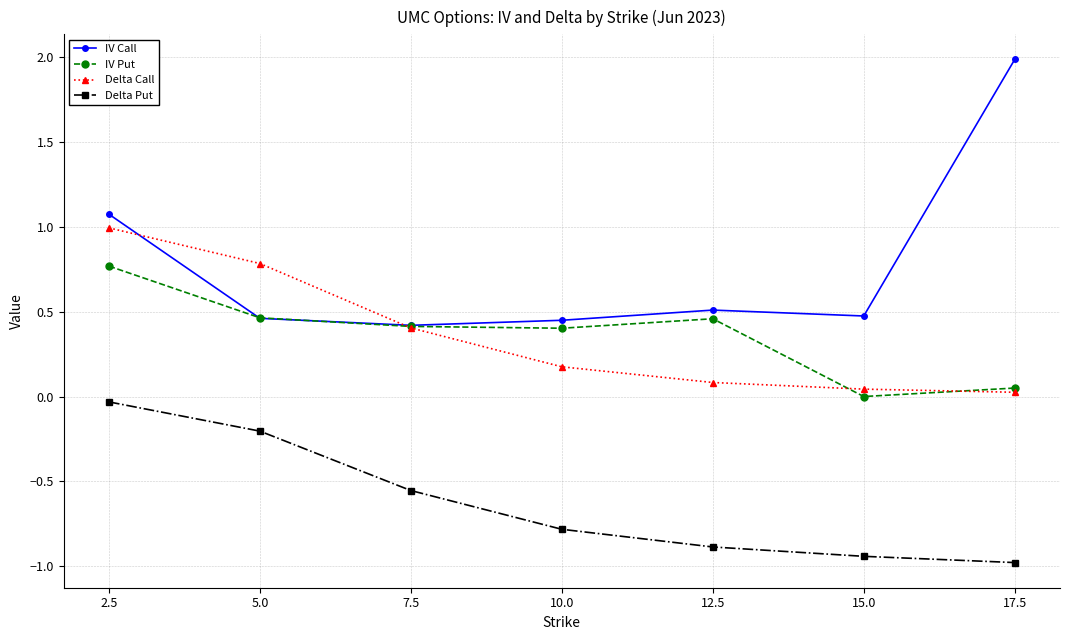

What is the label of the 7th point from the right?

2.5